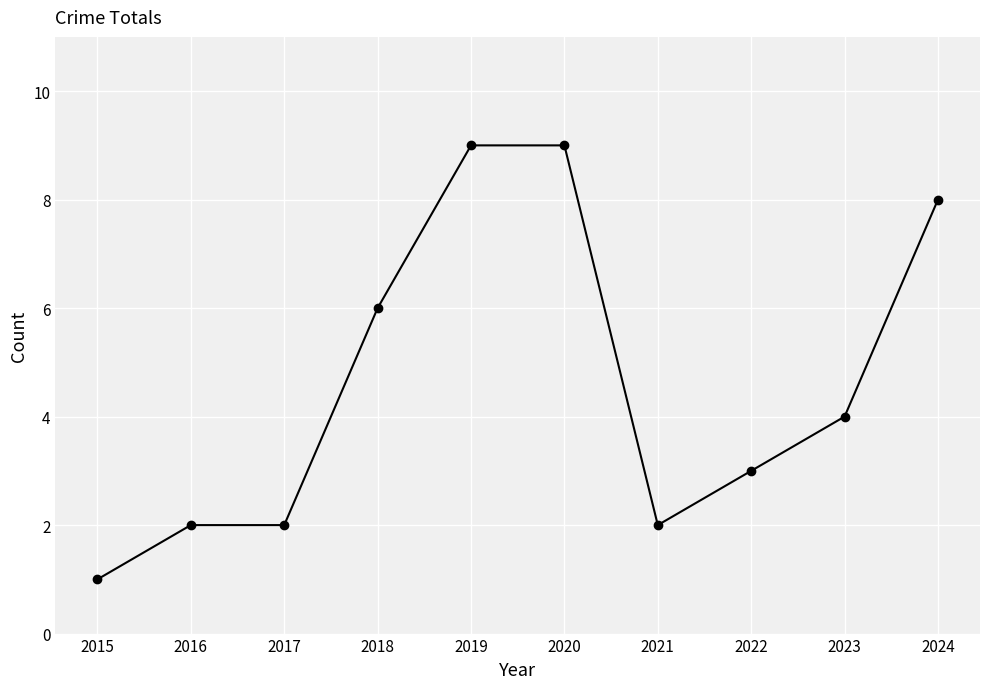

What is the smallest value displayed?

1